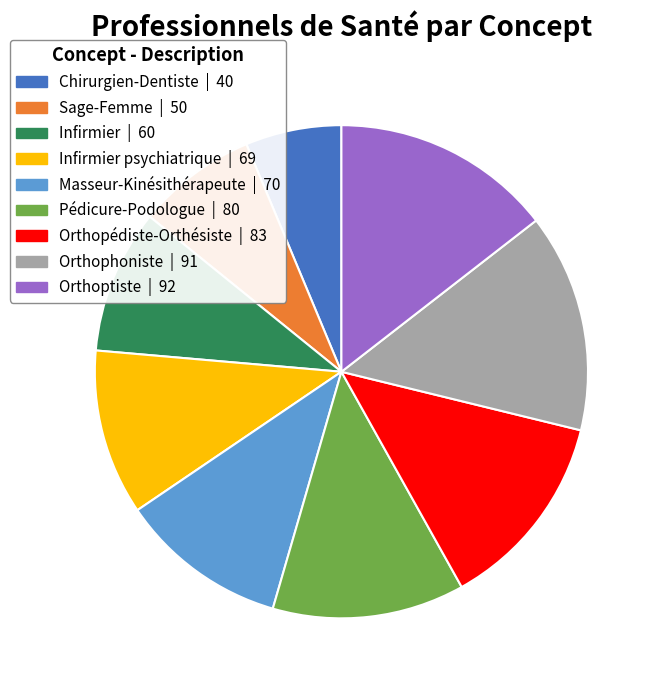

Does any single category account for the majority?

No